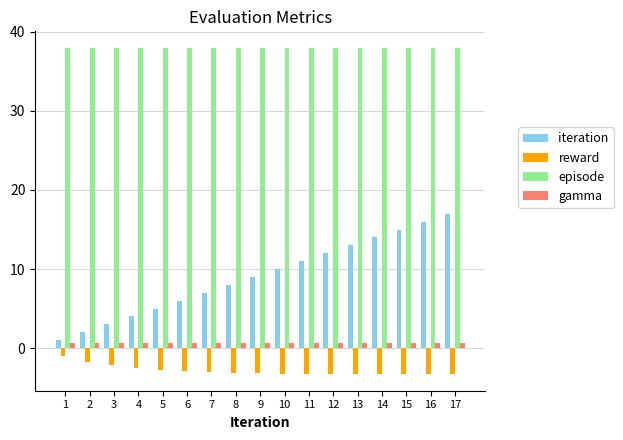

At how many categories does at least one series exceed 28?

17